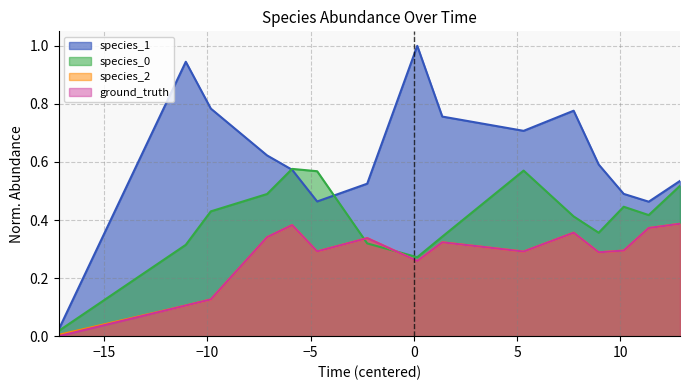

In species_2, how many points are higher than both neighbors (excluding endpoints)?

4